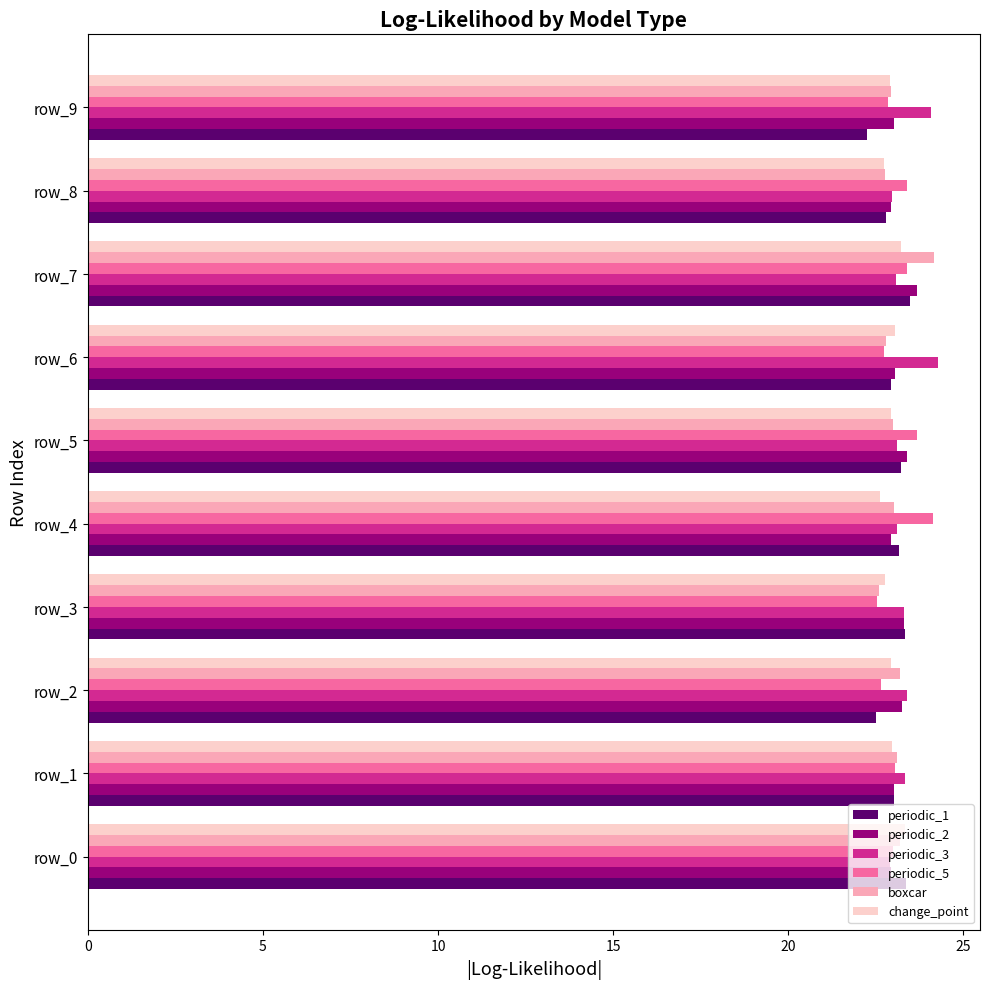

How many distinct data groups are displayed?

6